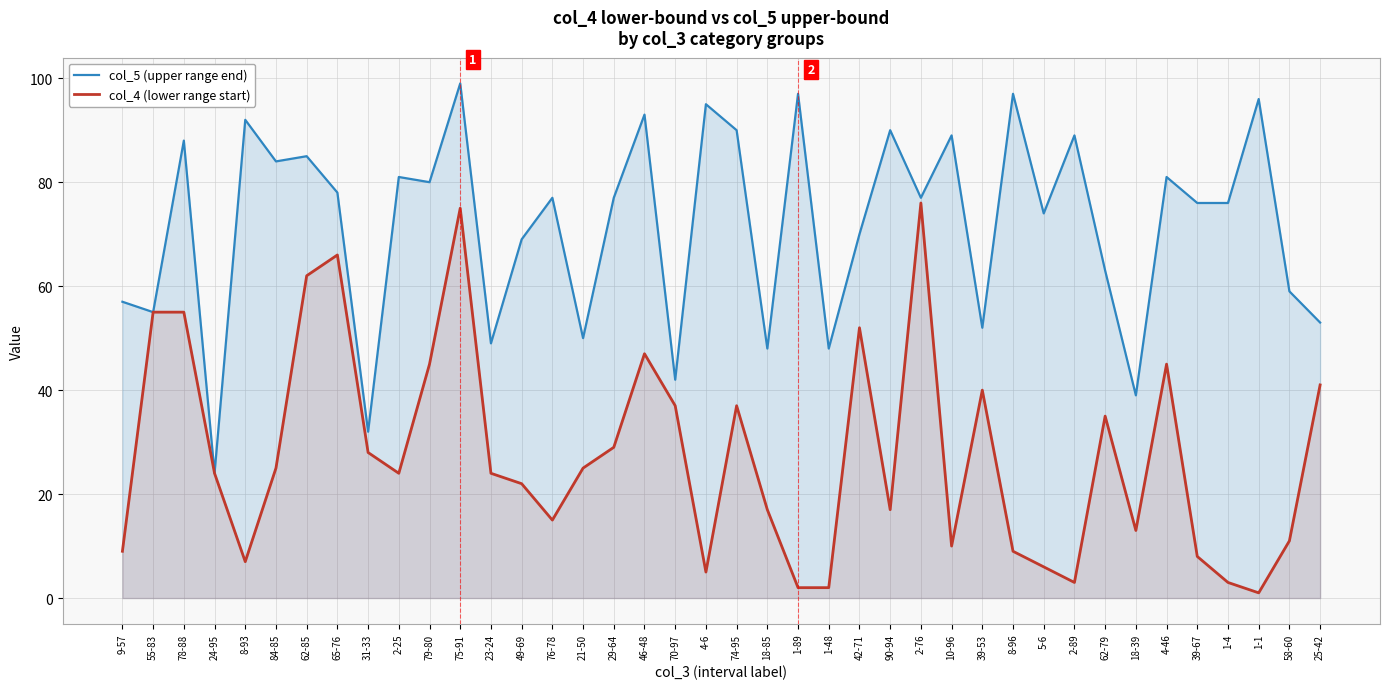

What is the difference between the maximum and second lowest values in the col_4 (lower range start) series?

74